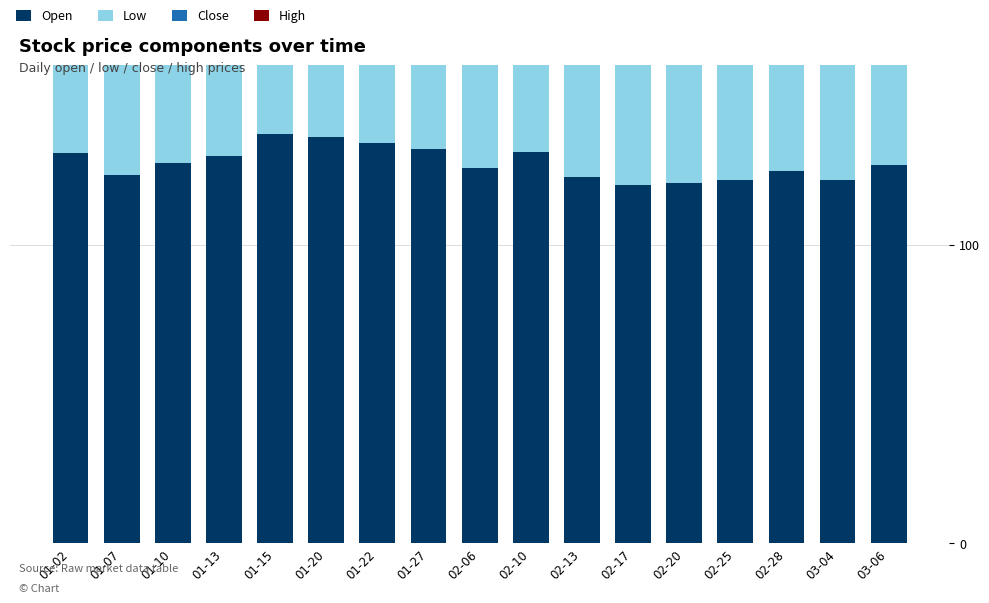

What value does the Open series have at 01-10?

127.2